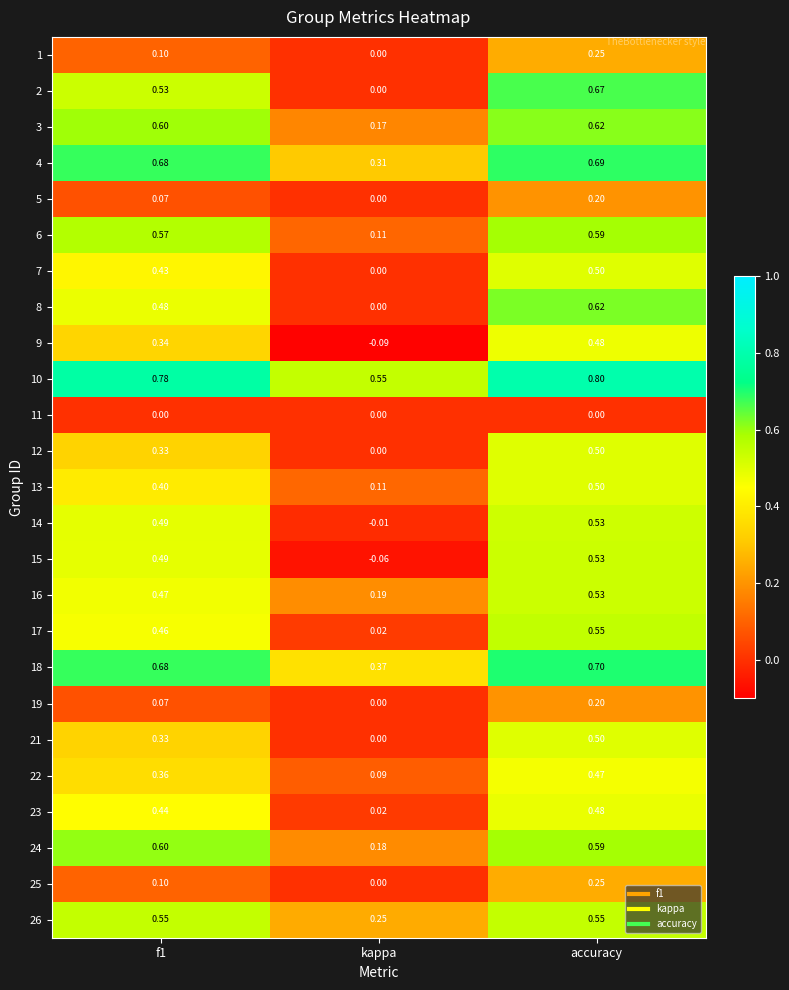

Where is 14 nearest to the value 0?

kappa